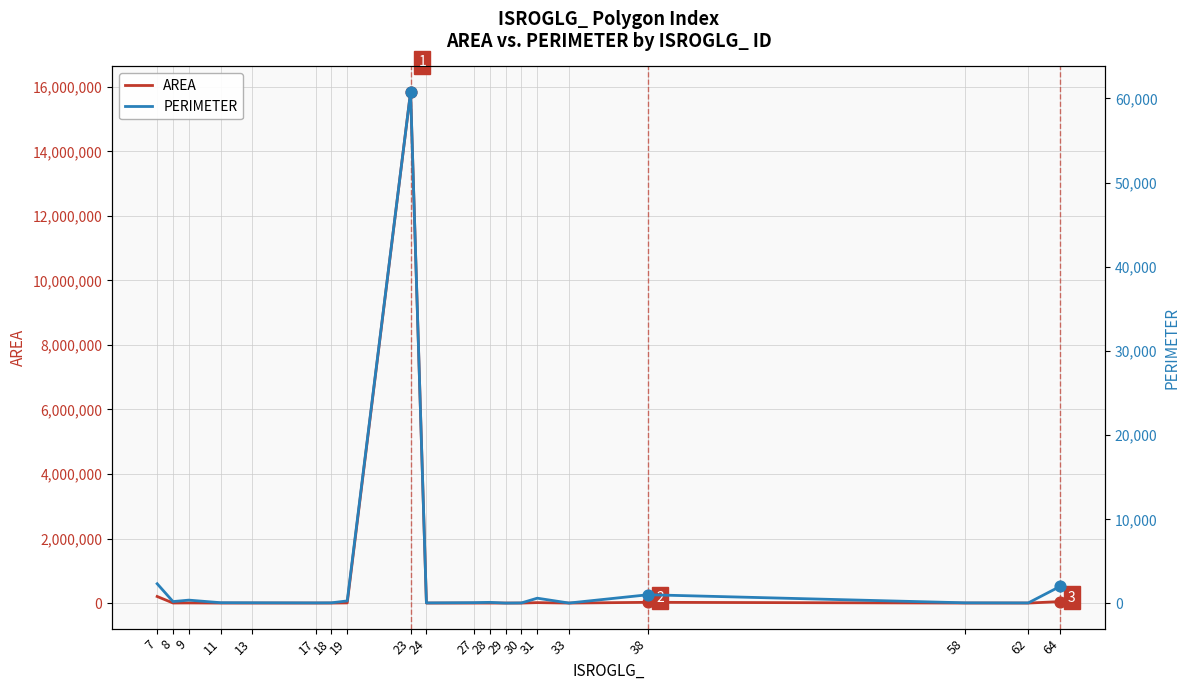

What is the total value across all series at 17?

436.7